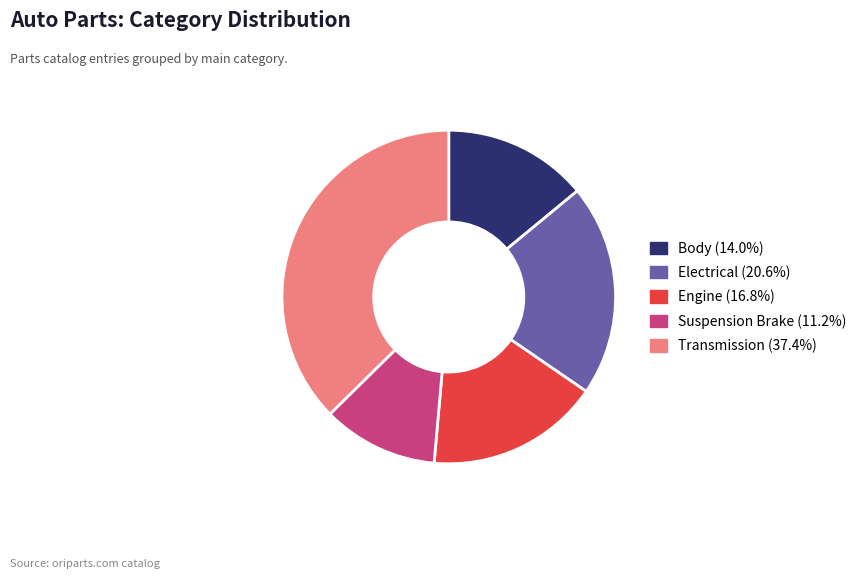

What is the ratio of the value at Electrical (20.6%) to the value at Suspension Brake (11.2%)?

1.8